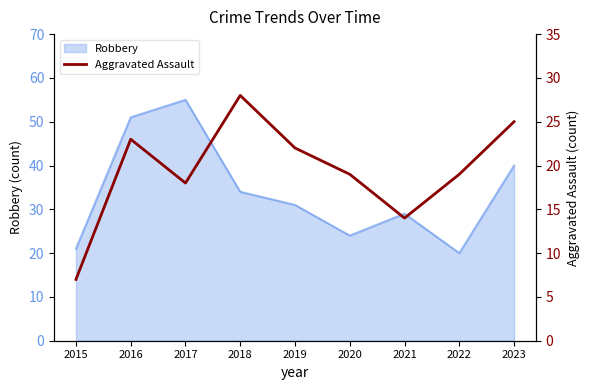

Reading right to left, extract all data points from this chart.

25	19	14	19	22	28	18	23	7